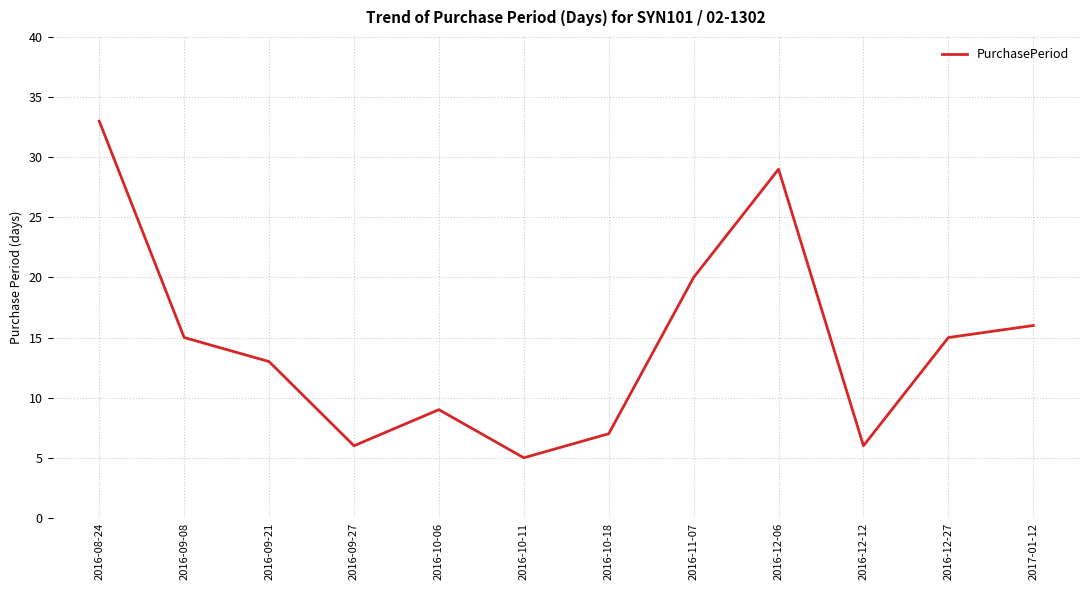

Is this an area chart (filled region under the line)?

No